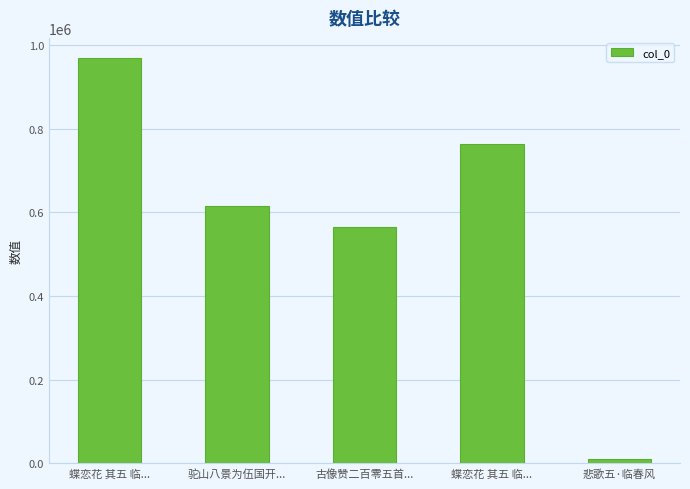

List the labels in order of value, largest first.

蝶恋花 其五 临..., 蝶恋花 其五 临..., 驼山八景为伍国开..., 古像赞二百零五首..., 悲歌五·临春风